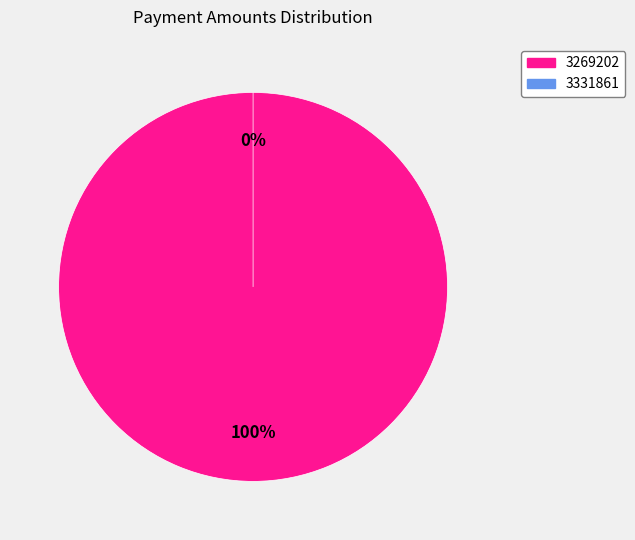

What percentage is the 3269202 slice, to the nearest percent?

100%